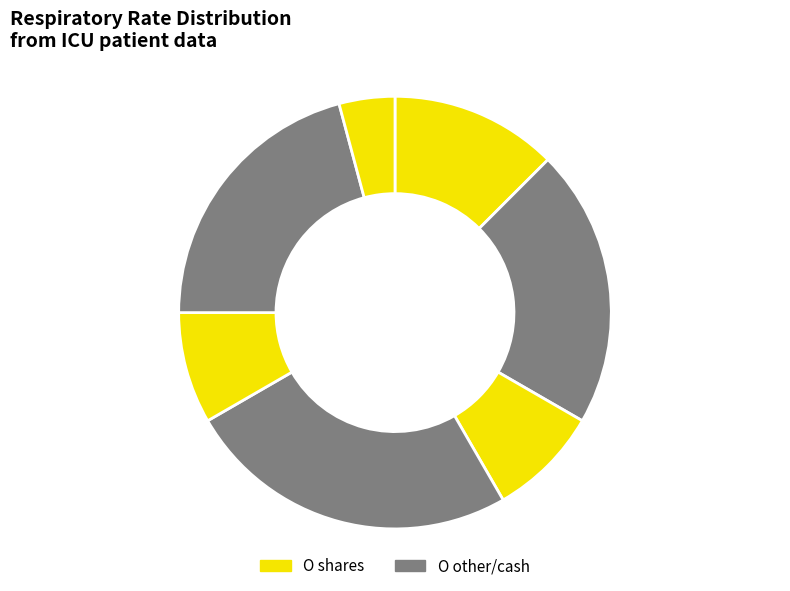

Is there a majority slice in this chart?

No